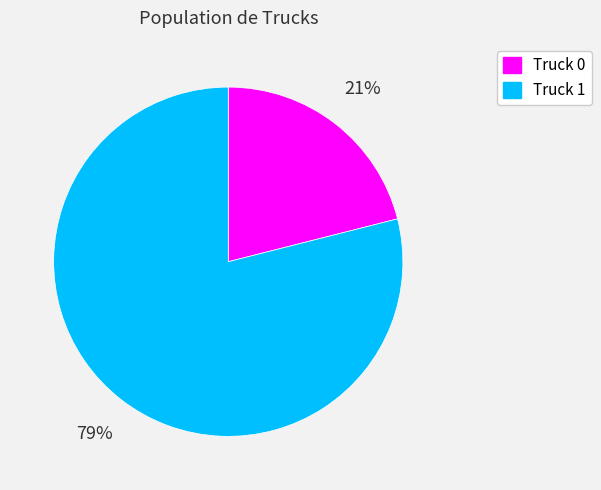

Is it true that Truck 1 is 90% of the pie?

False